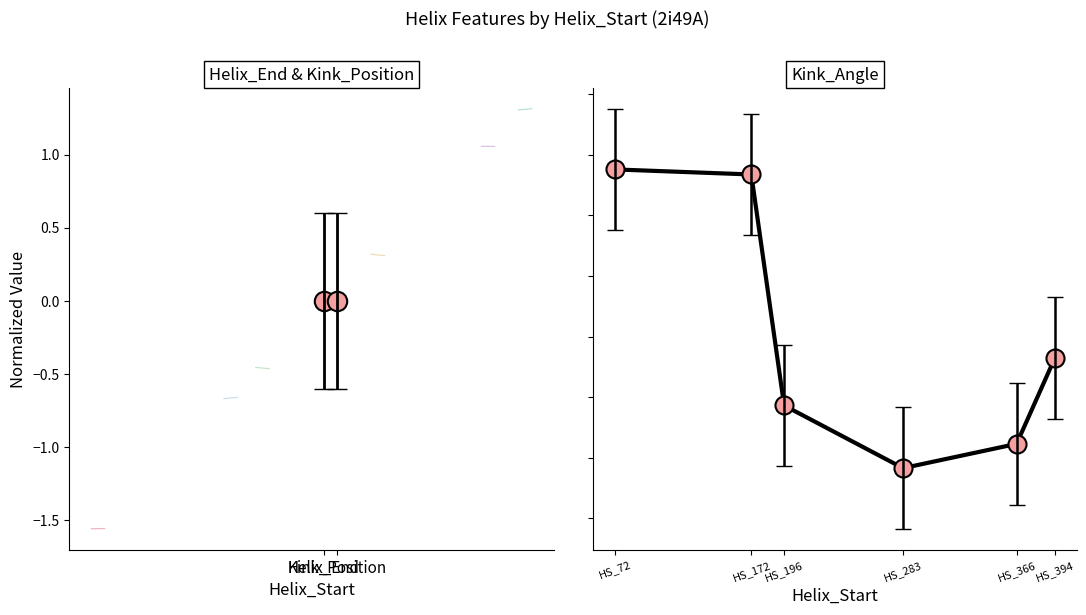

Is this an area chart (filled region under the line)?

No